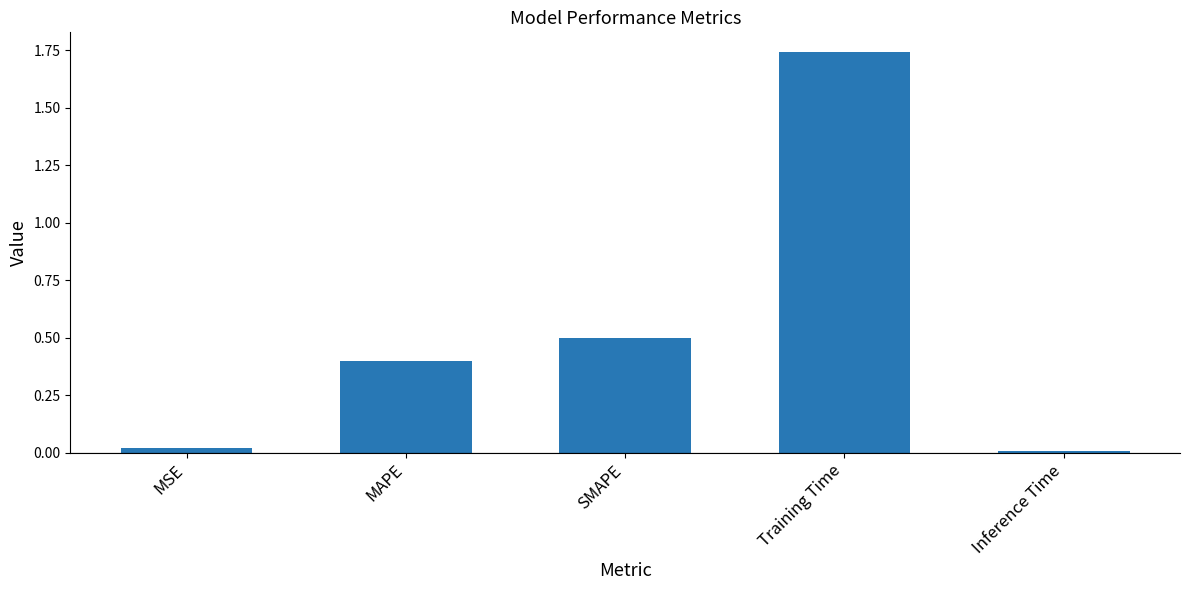

What is the sum of the values at Training Time and SMAPE?

2.2